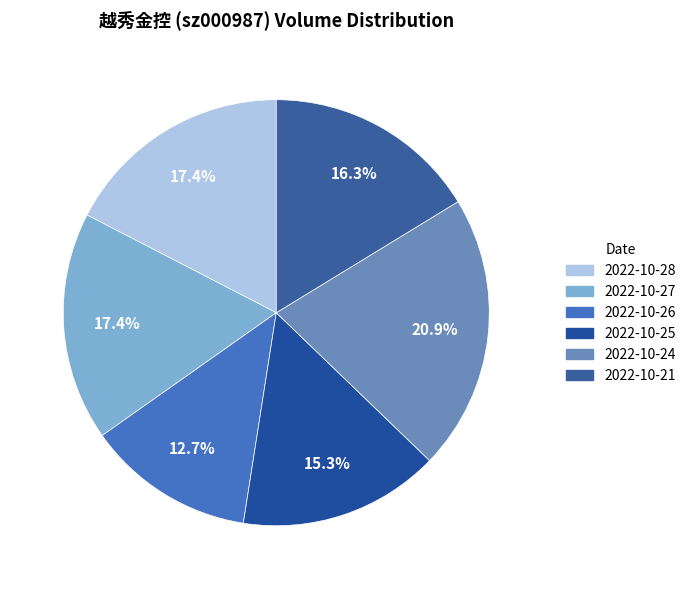

What percentage is the 2022-10-27 slice, to the nearest percent?

17%